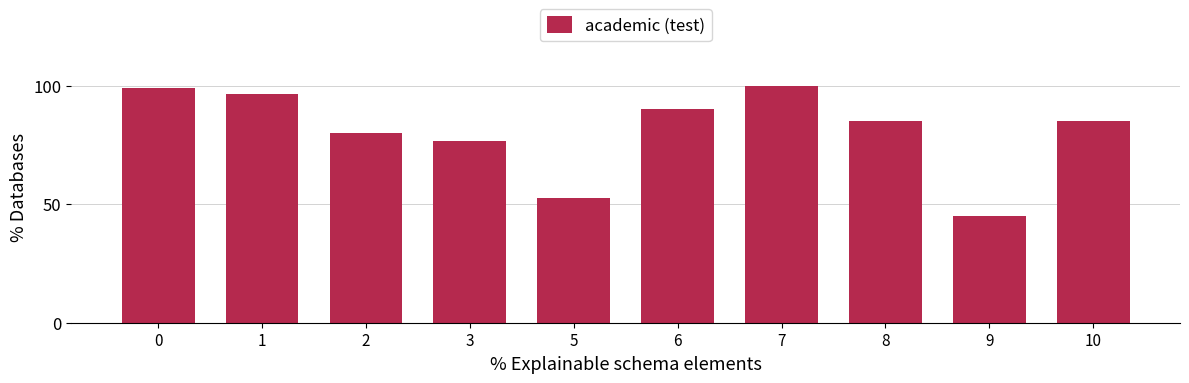

At which label is the value closest to 72?

3